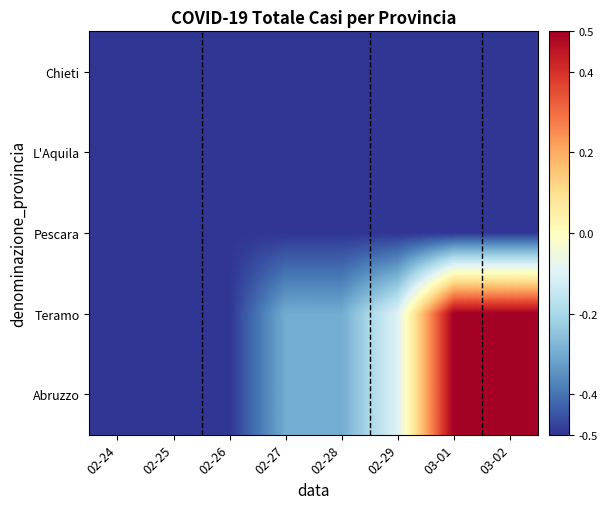

At which category is the sum across all series the highest?

03-01